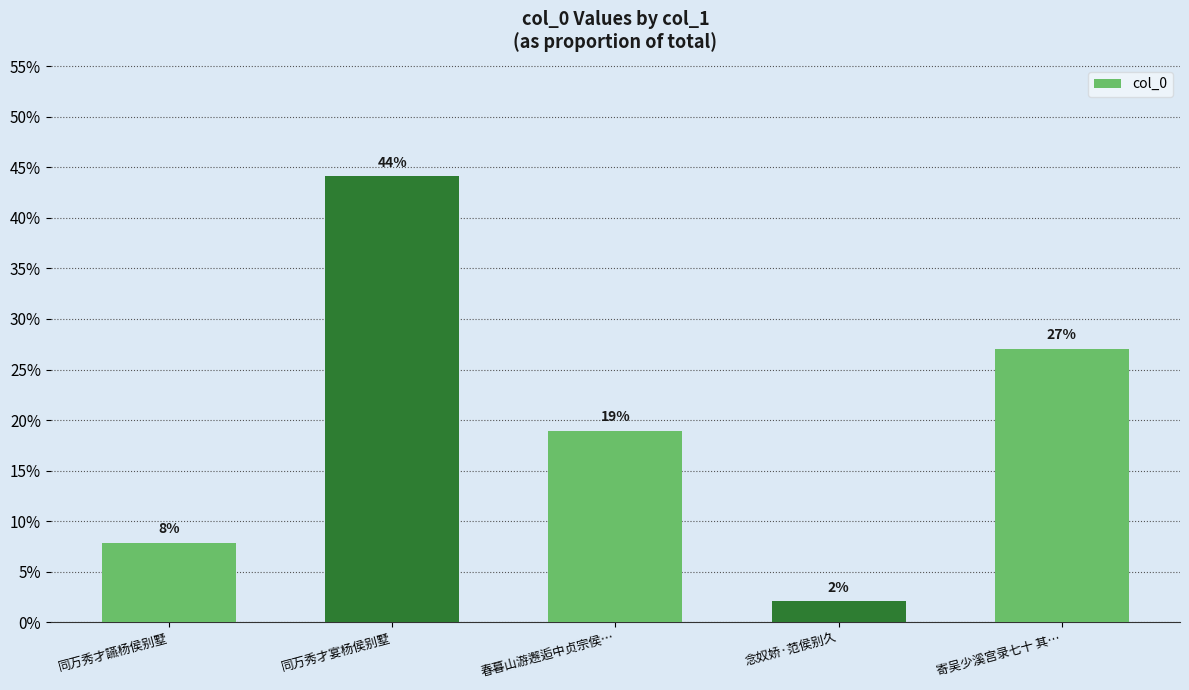

Does the chart contain any negative values?

No